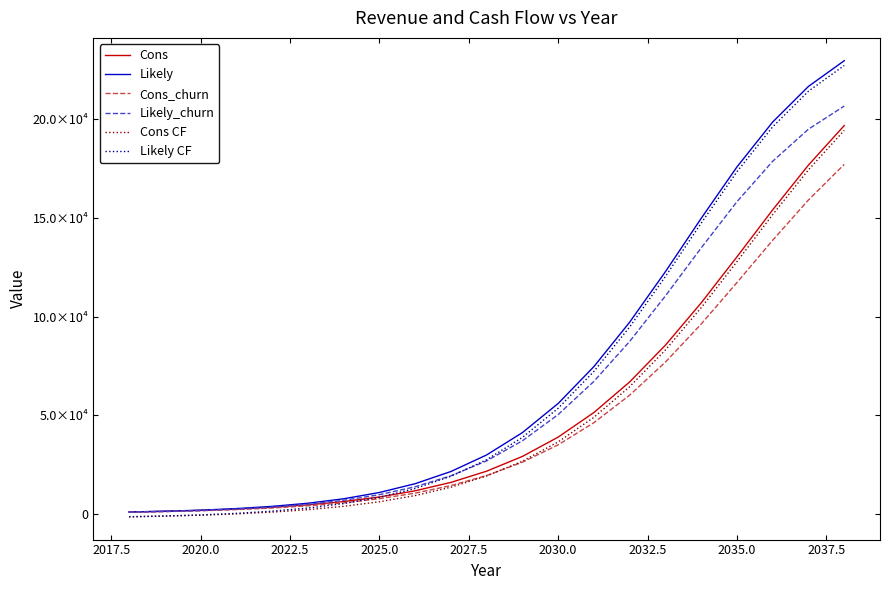

After their last crossing, which series has the higher values: Likely_churn or Likely CF?

Likely CF